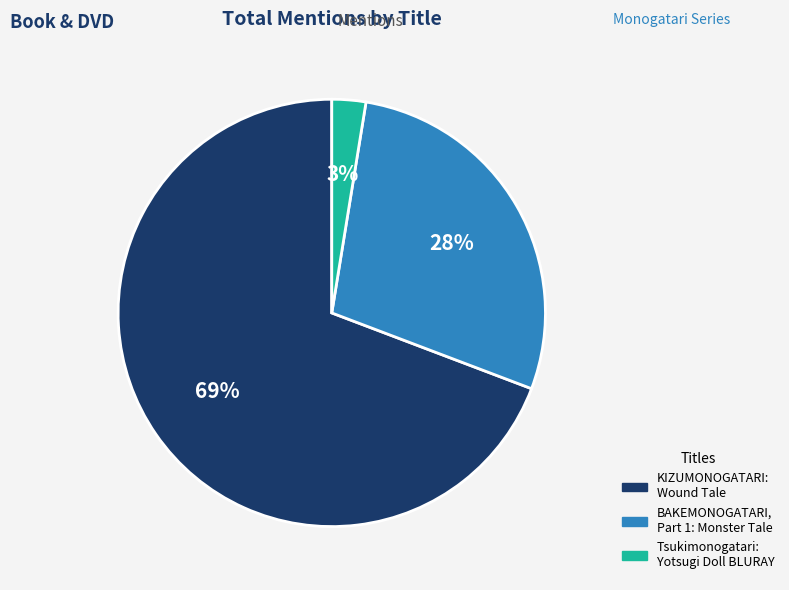

Does any single category account for the majority?

Yes